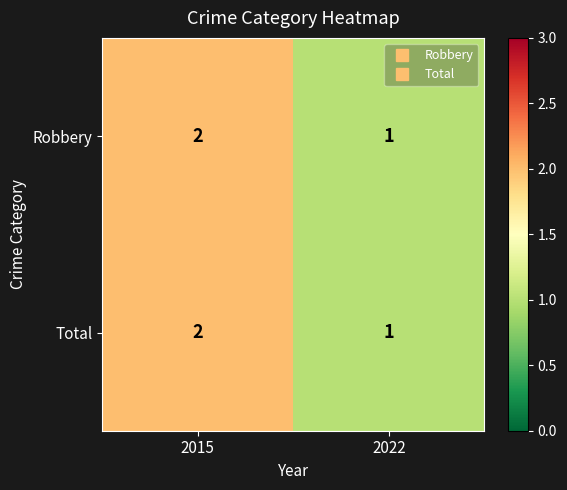

List the labels in order of Robbery value, largest first.

2015, 2022